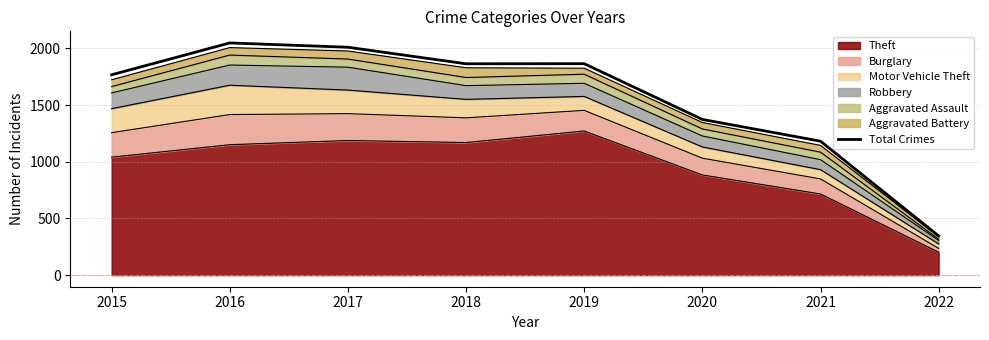

Reading left to right, list all the values displayed in this chart.

2015=1768	2016=2049	2017=2011	2018=1865	2019=1866	2020=1374	2021=1182	2022=346